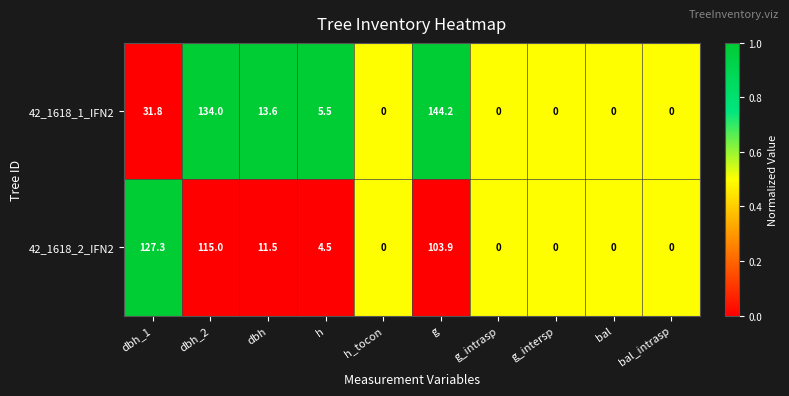

How many series are shown in this chart?

2